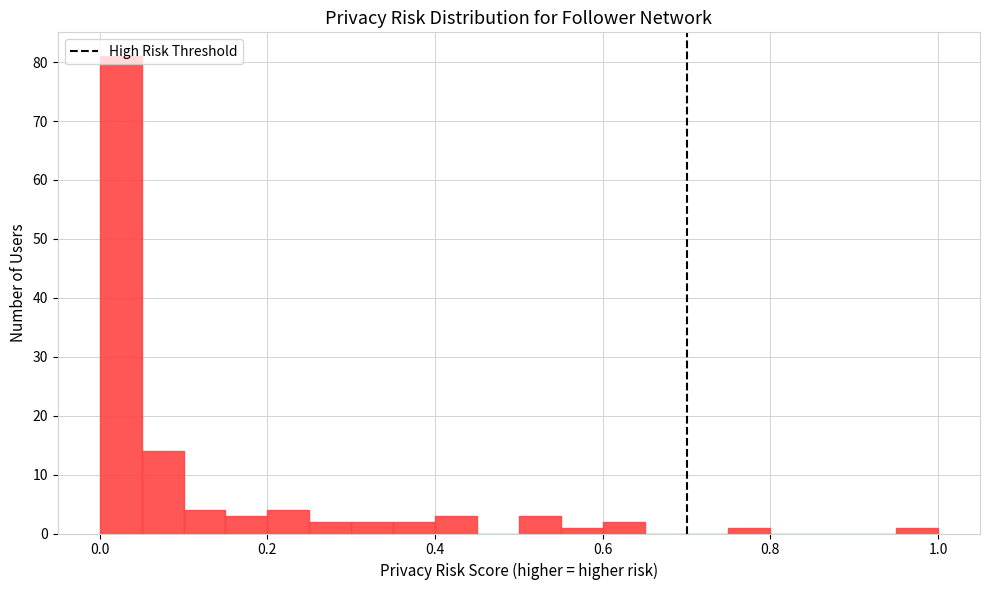

Around what value on the x-axis is the tallest bar? Give the approximate position of its centre, as read against the axis.

0.02